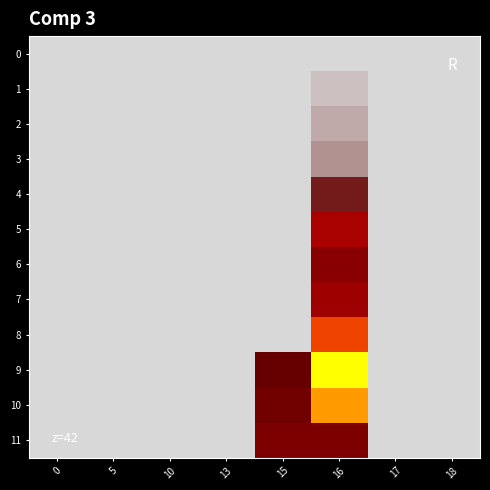

Which series has the widest spread of values?

9